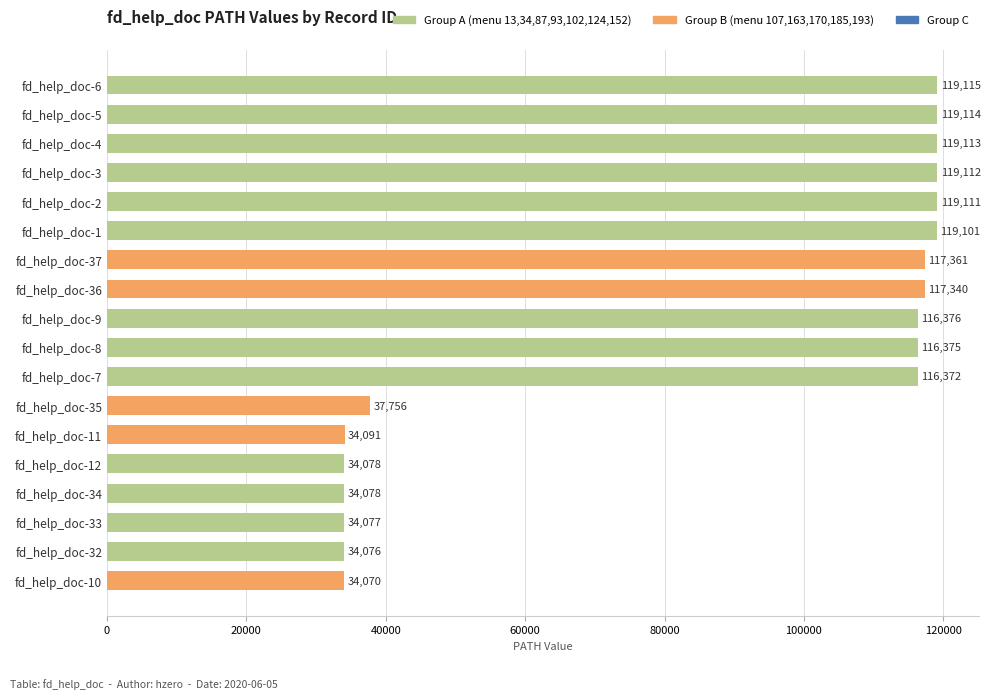

Does the chart contain any negative values?

No